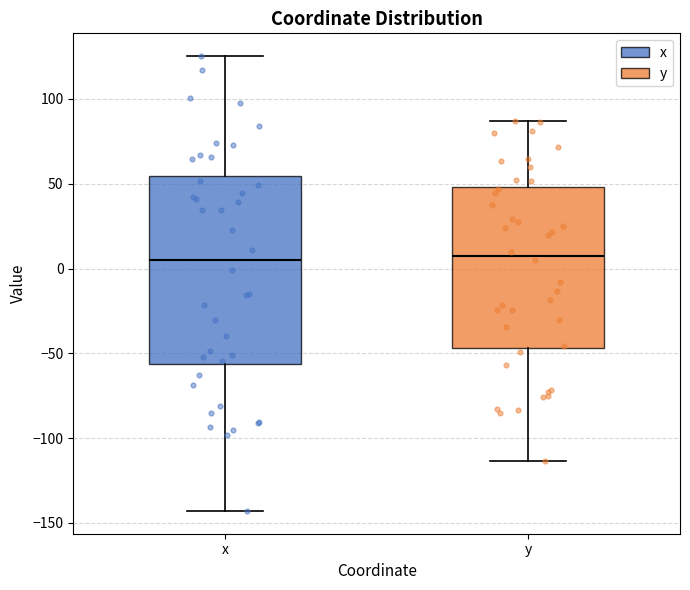

Reading left to right, transcribe this box plot: for each box, give where its median line is, the range the box spans, and where its two whiskers end, as read against the y-axis. The values are not printed on the chart, so give them approximately, as read against the axis.

x: median 5, box -55 to 55, whiskers -145 to 125
y: median 5, box -45 to 50, whiskers -115 to 85